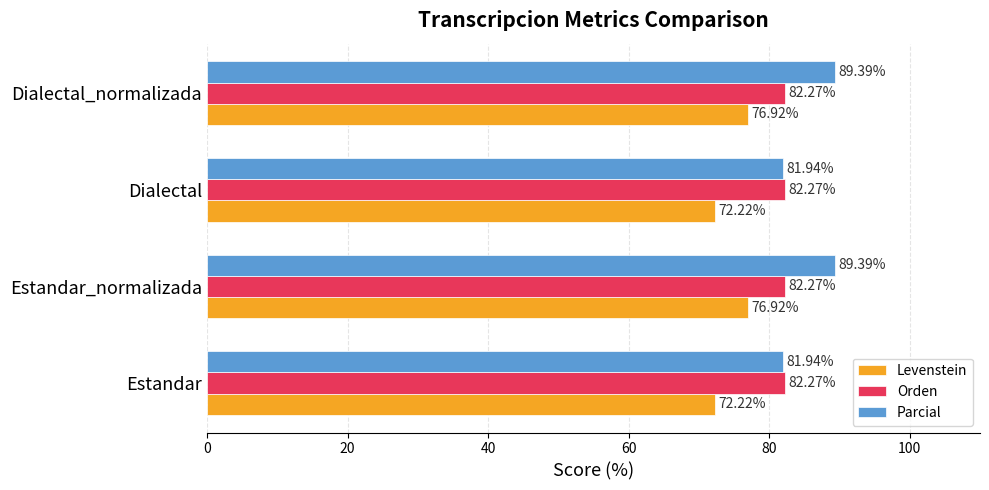

Is the value of Parcial at Estandar greater than the value of Levenstein at Dialectal?

Yes